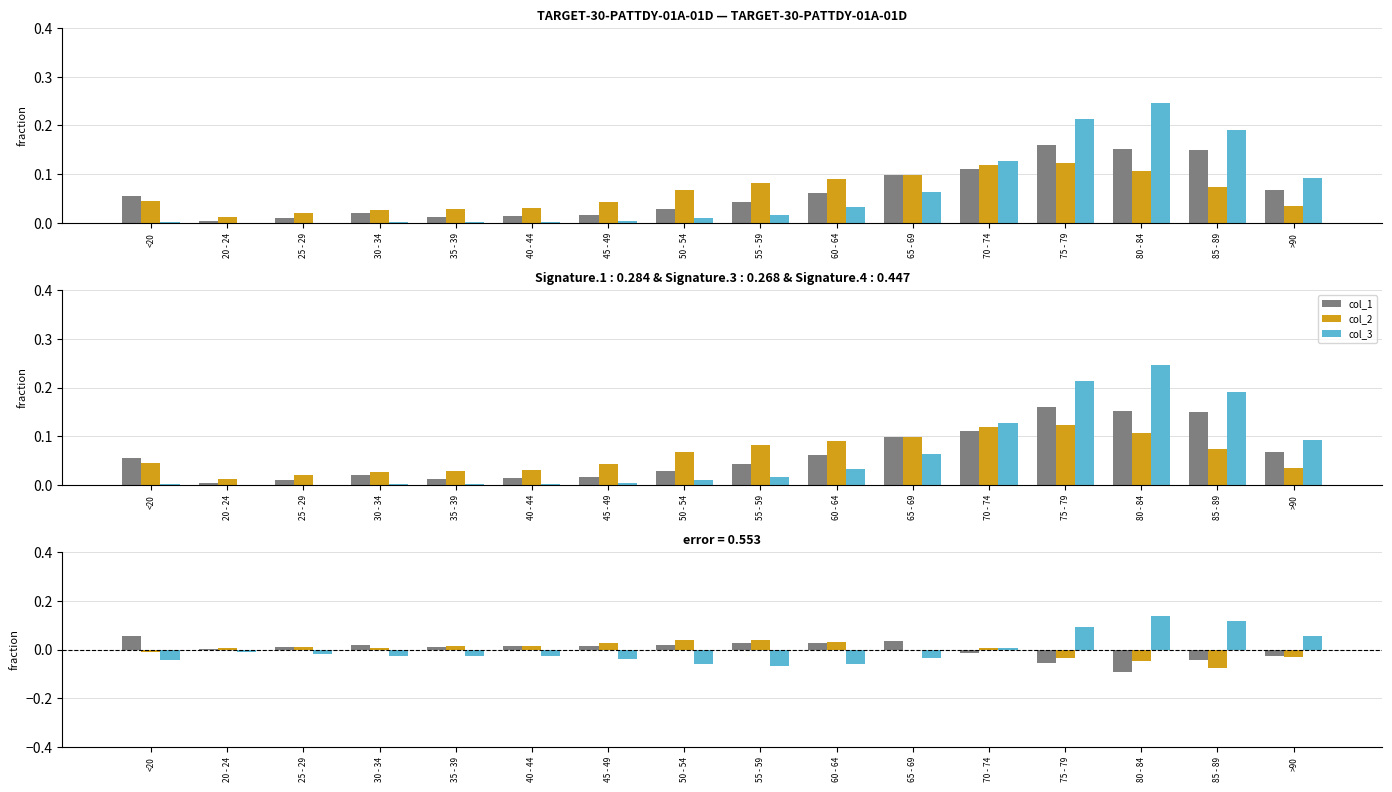

Rank the series at 60 - 64 from highest to lowest value.

col_2, col_1, col_3, col_2 diff, col_1 diff, col_3 diff